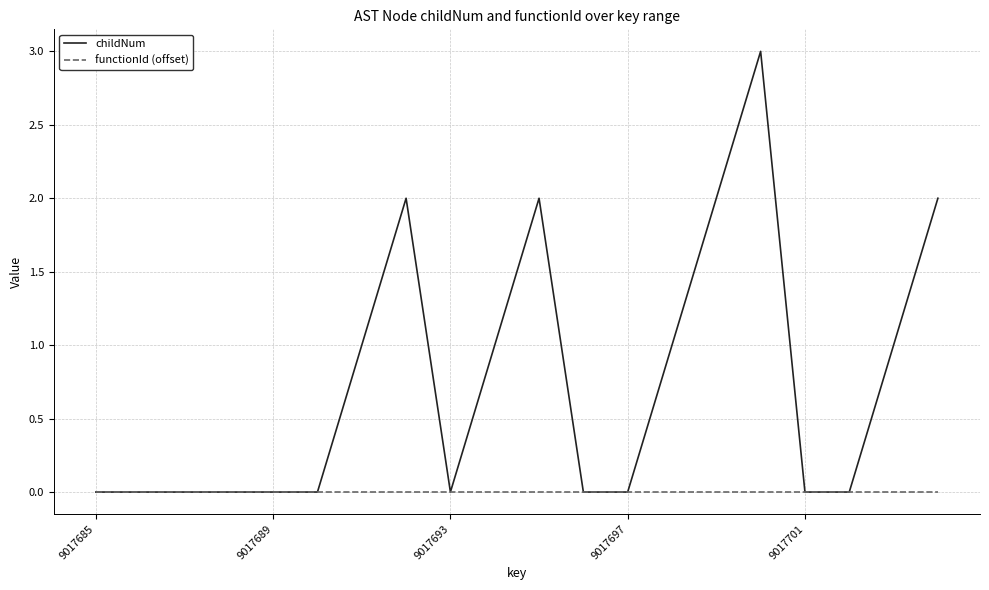

Which series has the widest spread of values?

childNum